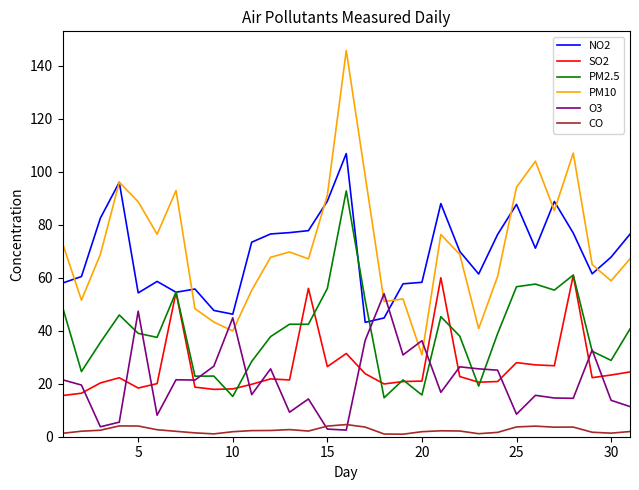

Which series has the widest spread of values?

PM10